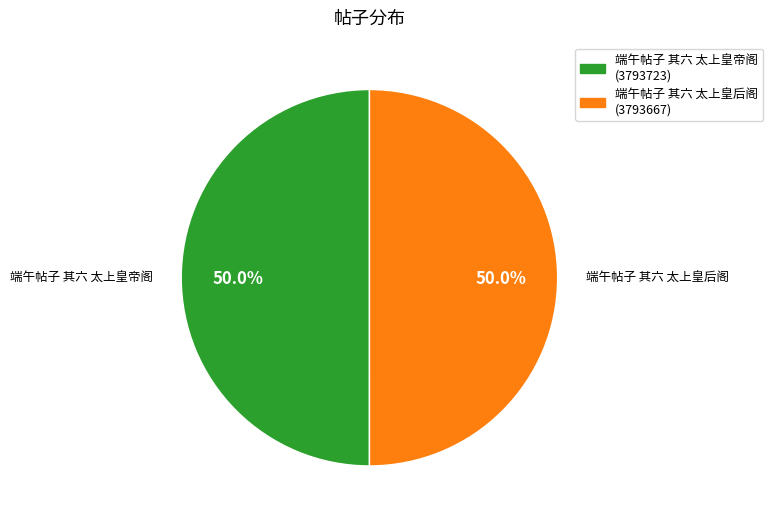

How many segments does this pie chart have?

2